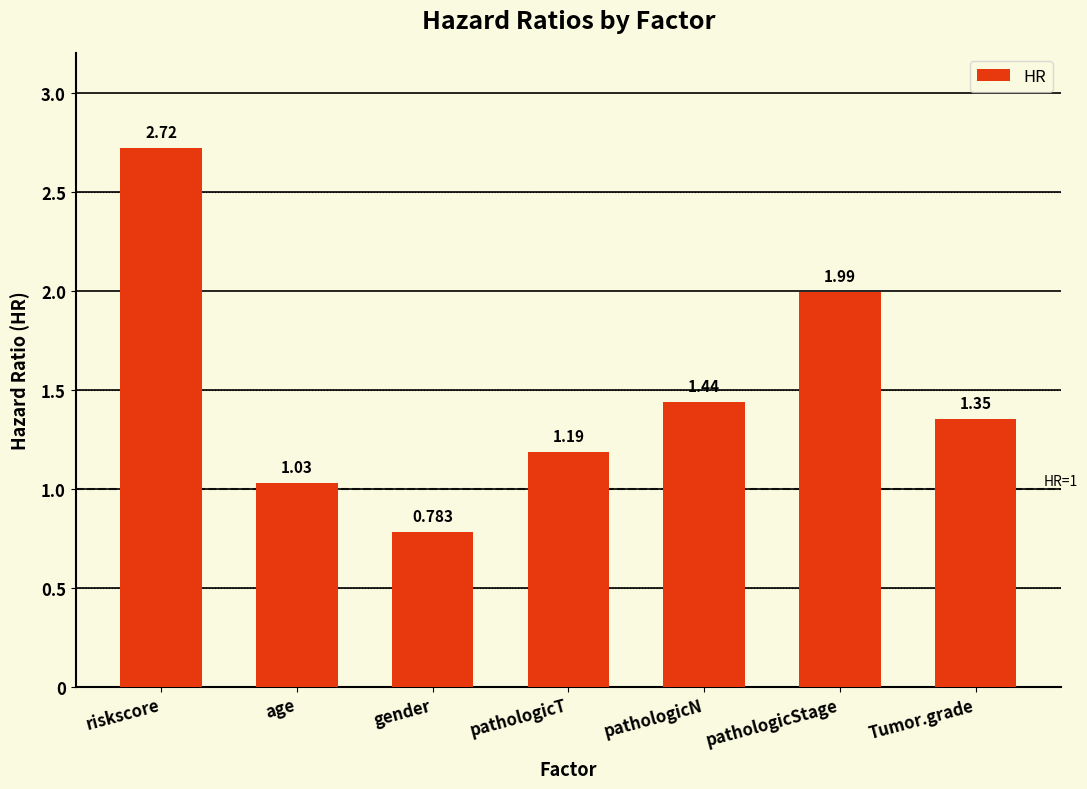

Where is the data nearest to the value 1?

age